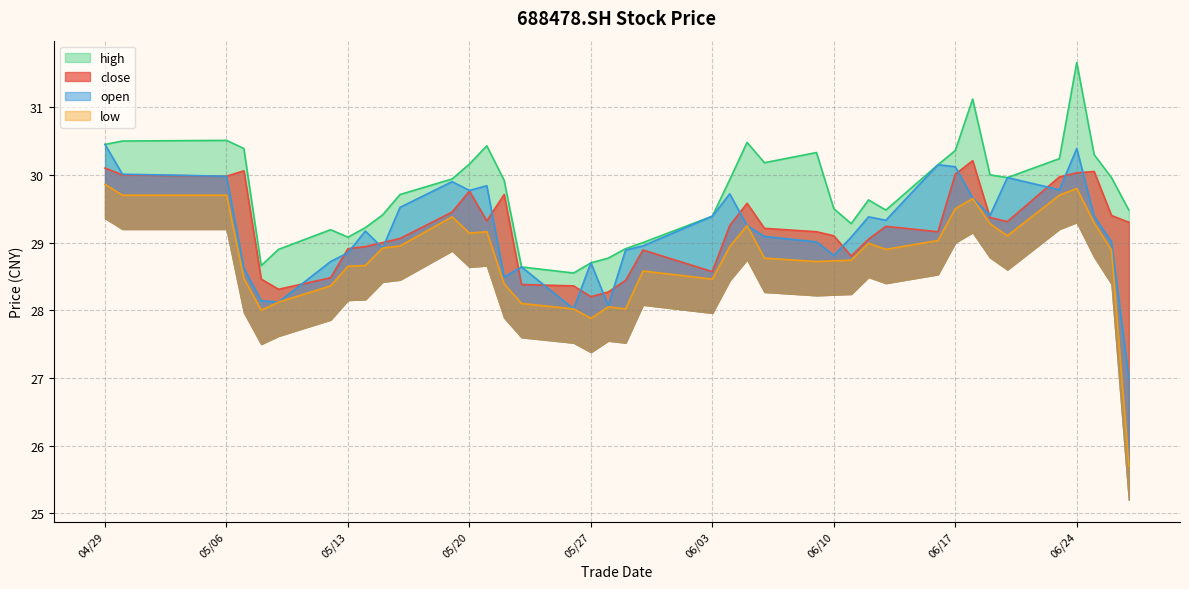

At which category does the chart reach its peak across all series?

06/24